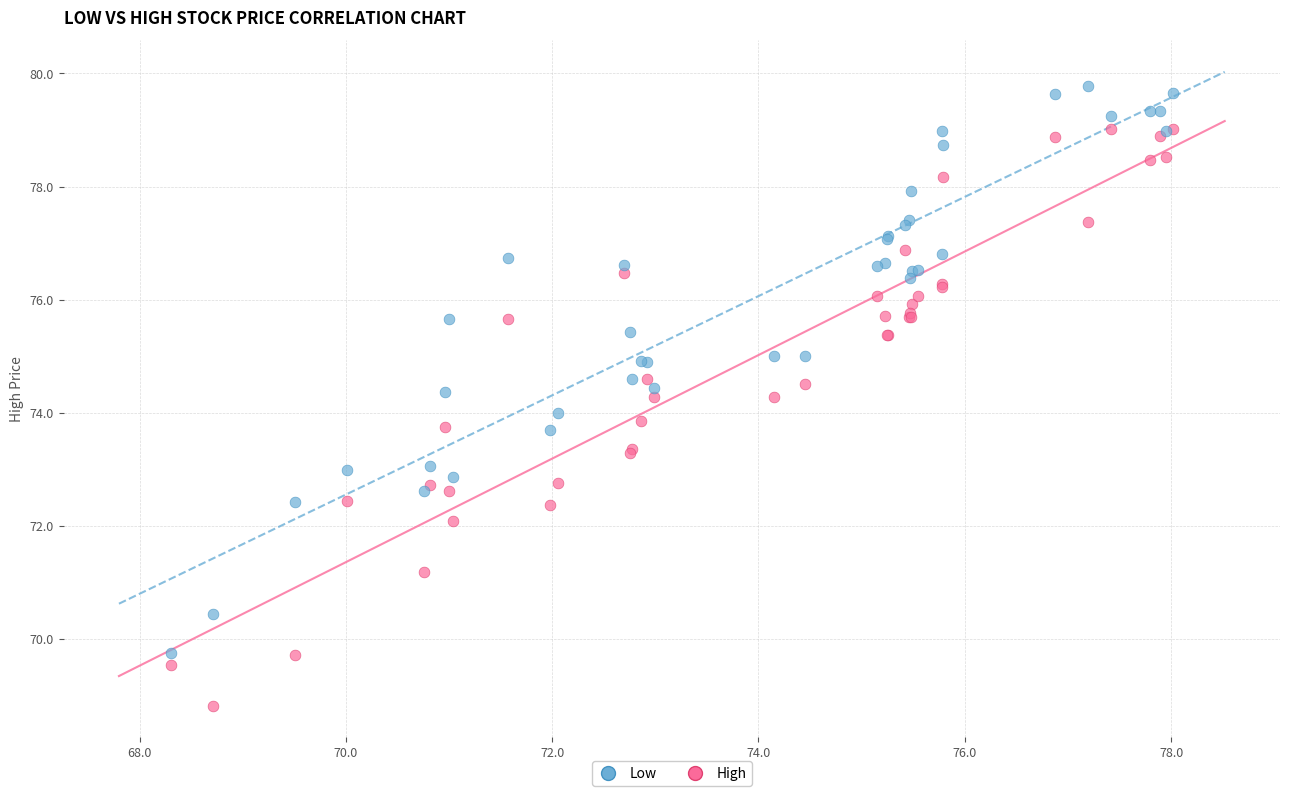

Which series has the largest Y range (max minus min)?

High